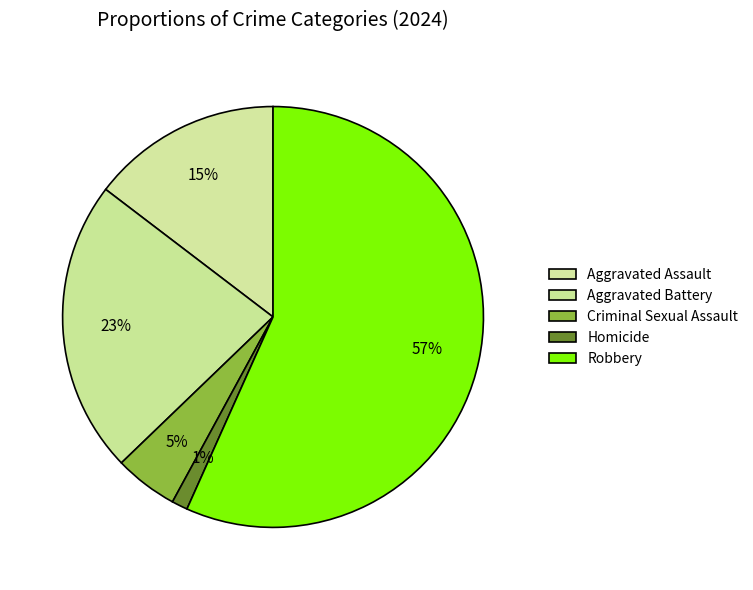

How many segments does this pie chart have?

5